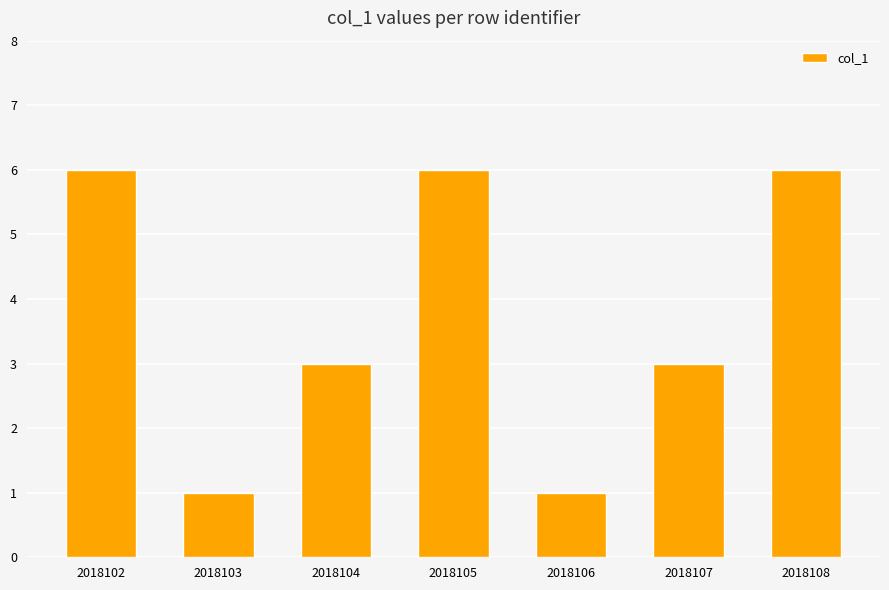

Reading right to left, transcribe all the data shown in this chart.

2018108=6	2018107=3	2018106=1	2018105=6	2018104=3	2018103=1	2018102=6